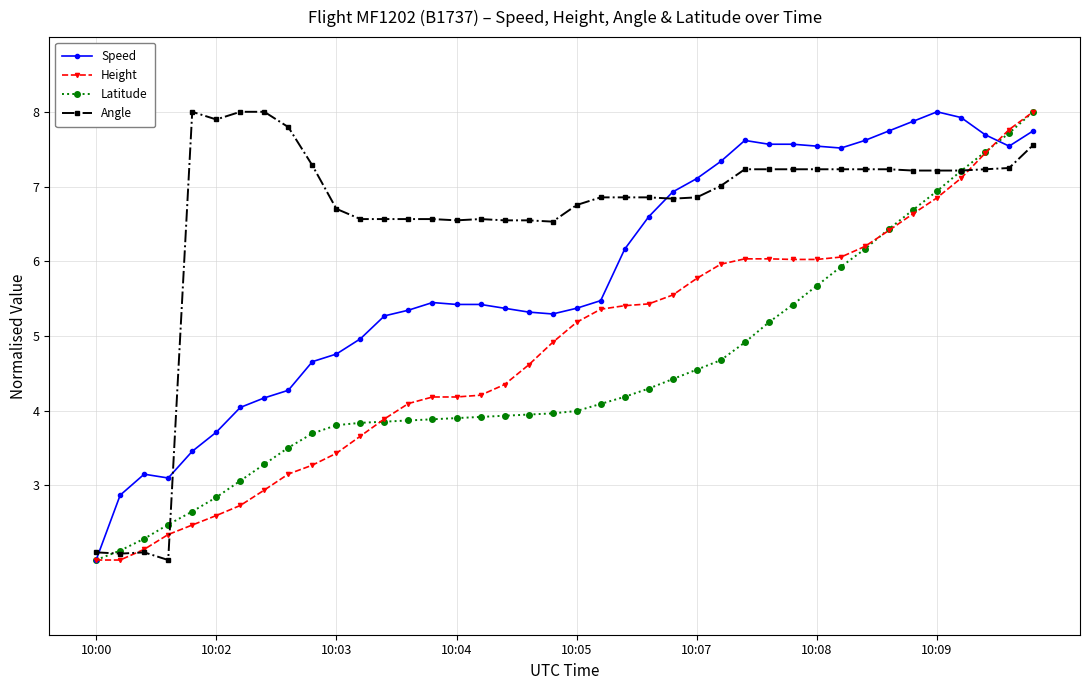

True or false: Speed has more than 0 interior local peaks.

True